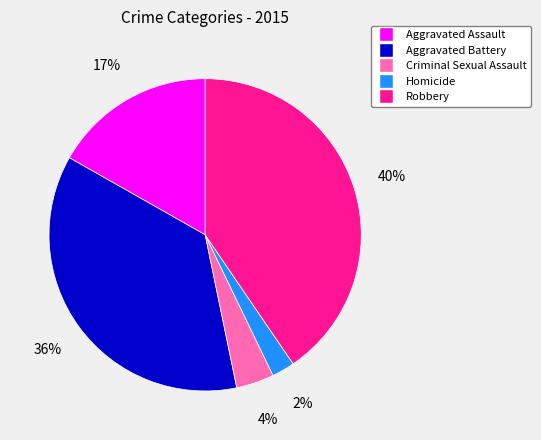

Is the sum of Criminal Sexual Assault and Homicide greater than half?

No